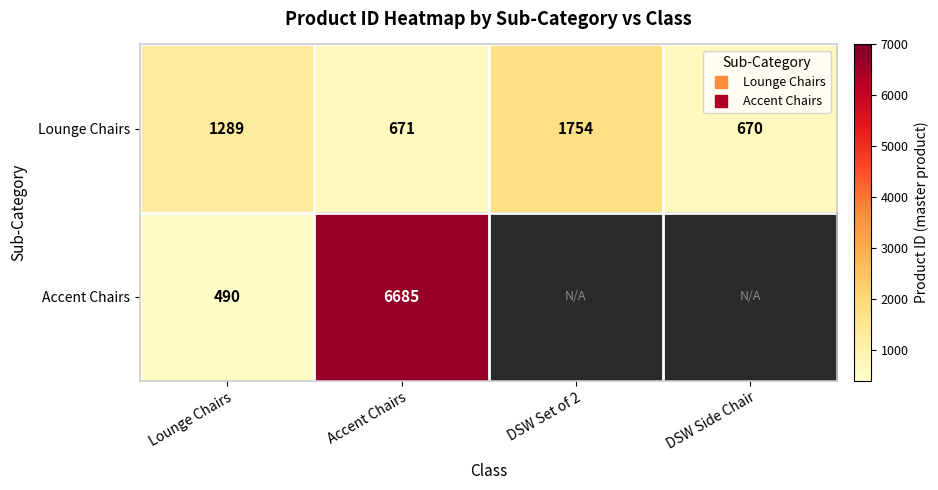

Where does the Lounge Chairs series first go above 1289?

DSW Set of 2